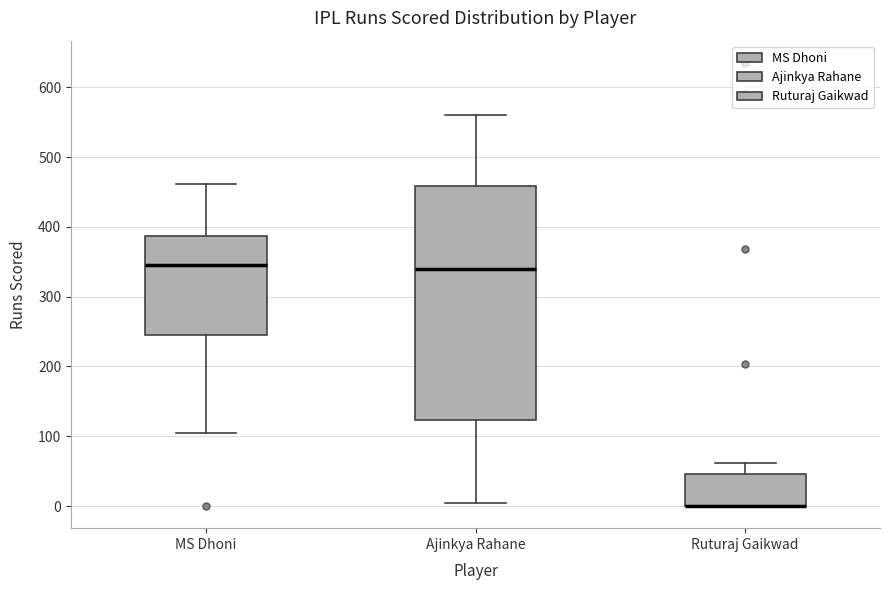

Where does the upper whisker of the box for Ruturaj Gaikwad end on the y-axis? The values are not printed on the chart, so give them approximately, as read against the axis.

60